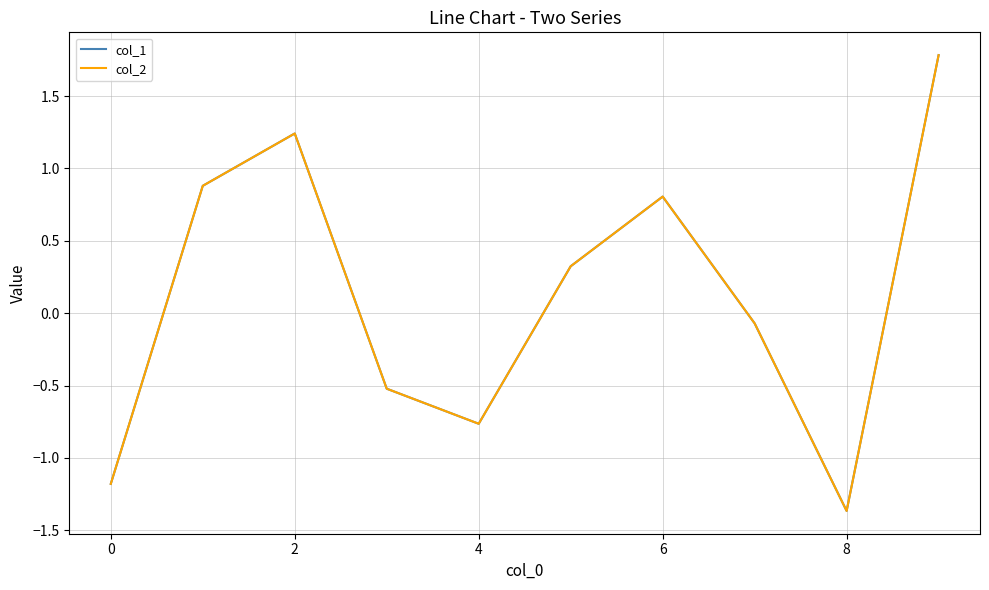

What is the maximum value for col_2?

1.8